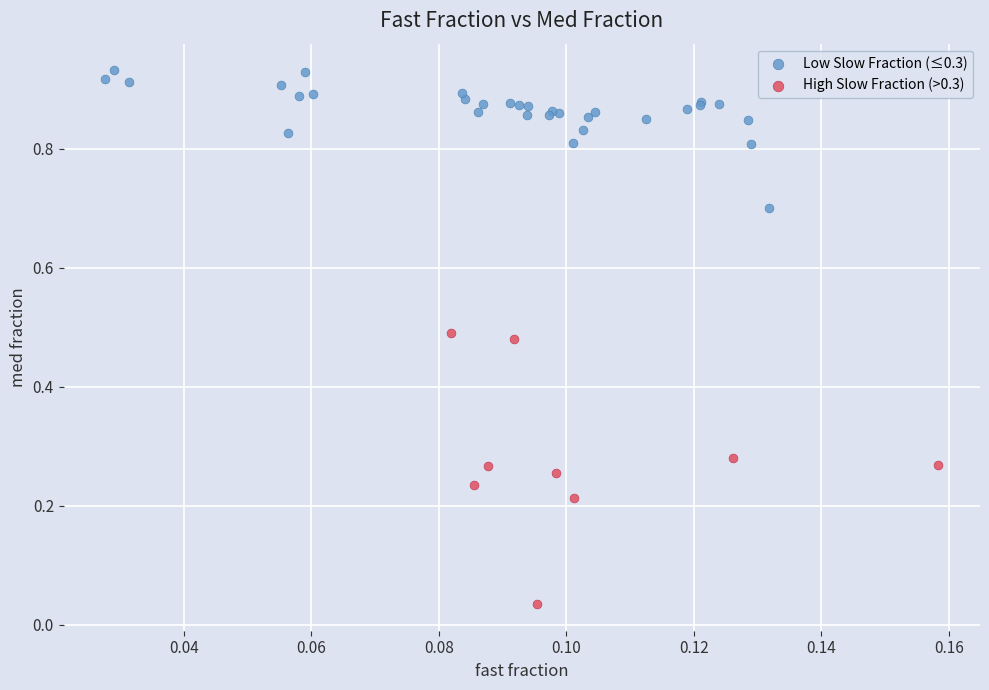

Which series contains the lowest Y value?

High Slow Fraction (>0.3)